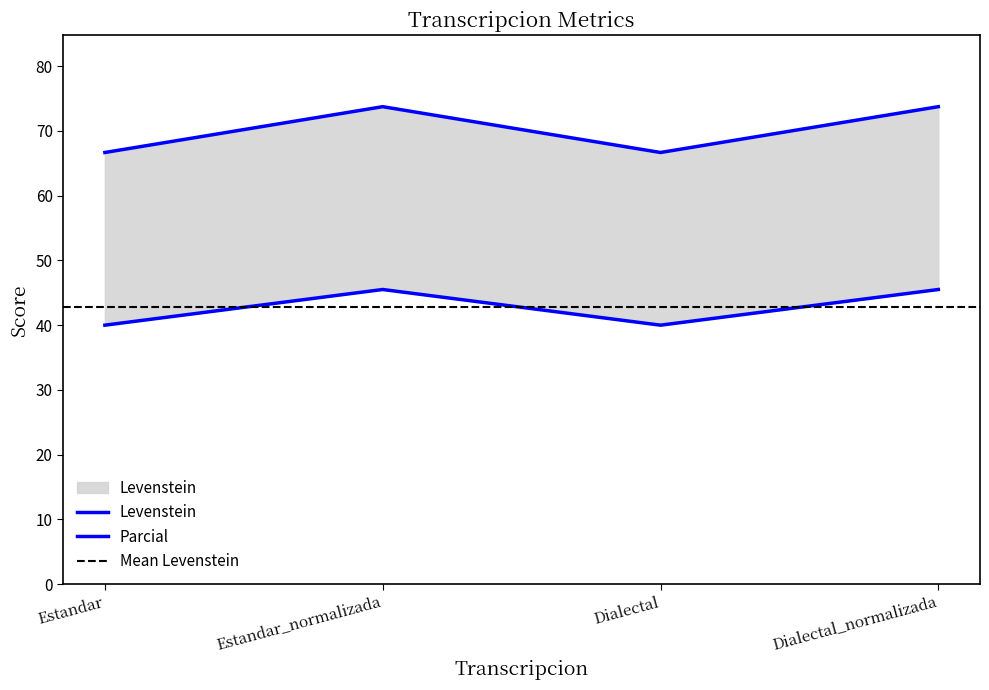

What is the average value of the Levenstein series?

42.8